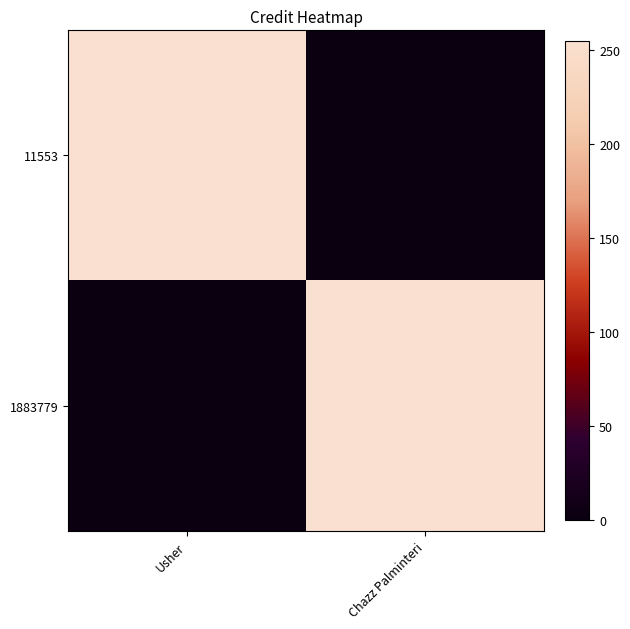

Reading right to left, transcribe all the data shown in this chart.

11553: Chazz Palminteri=0	Usher=255
1883779: Chazz Palminteri=255	Usher=0